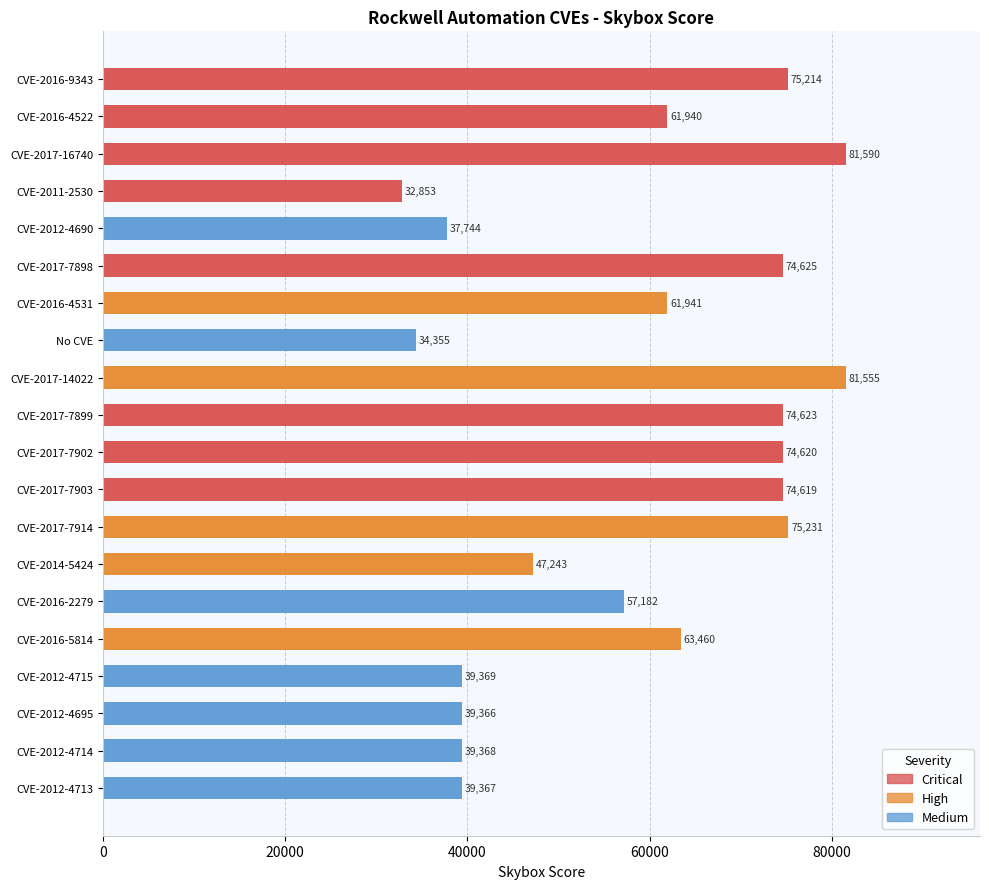

Are the bars grouped side by side (vs. stacked)?

No